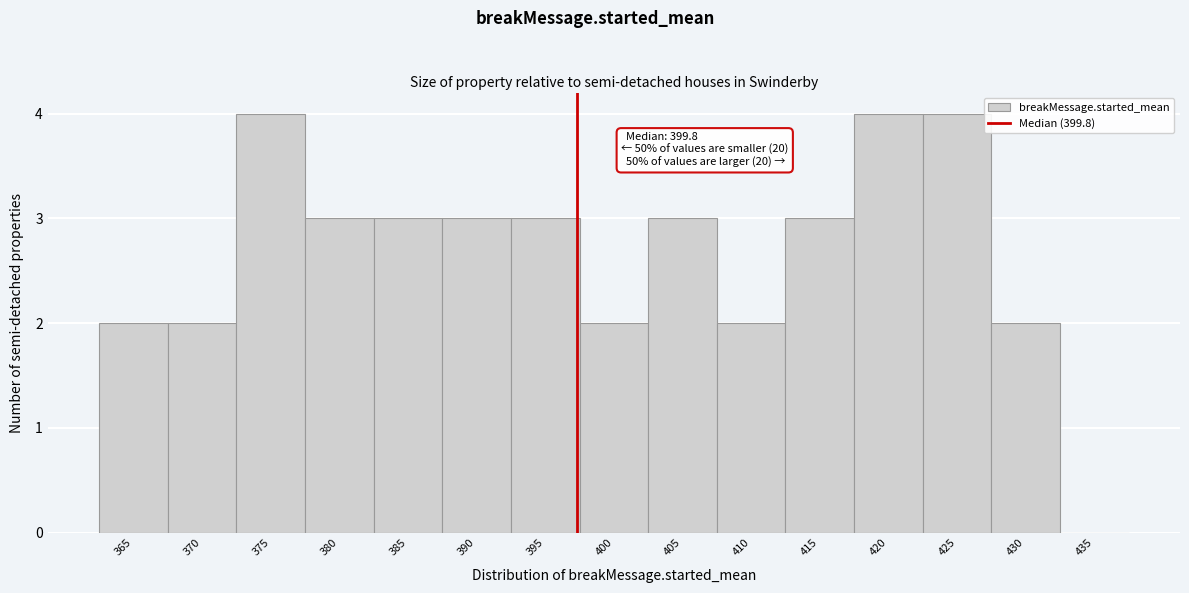

Reading right to left, what are all the values shown in this chart?

435=0	430=2	425=4	420=4	415=3	410=2	405=3	400=2	395=3	390=3	385=3	380=3	375=4	370=2	365=2